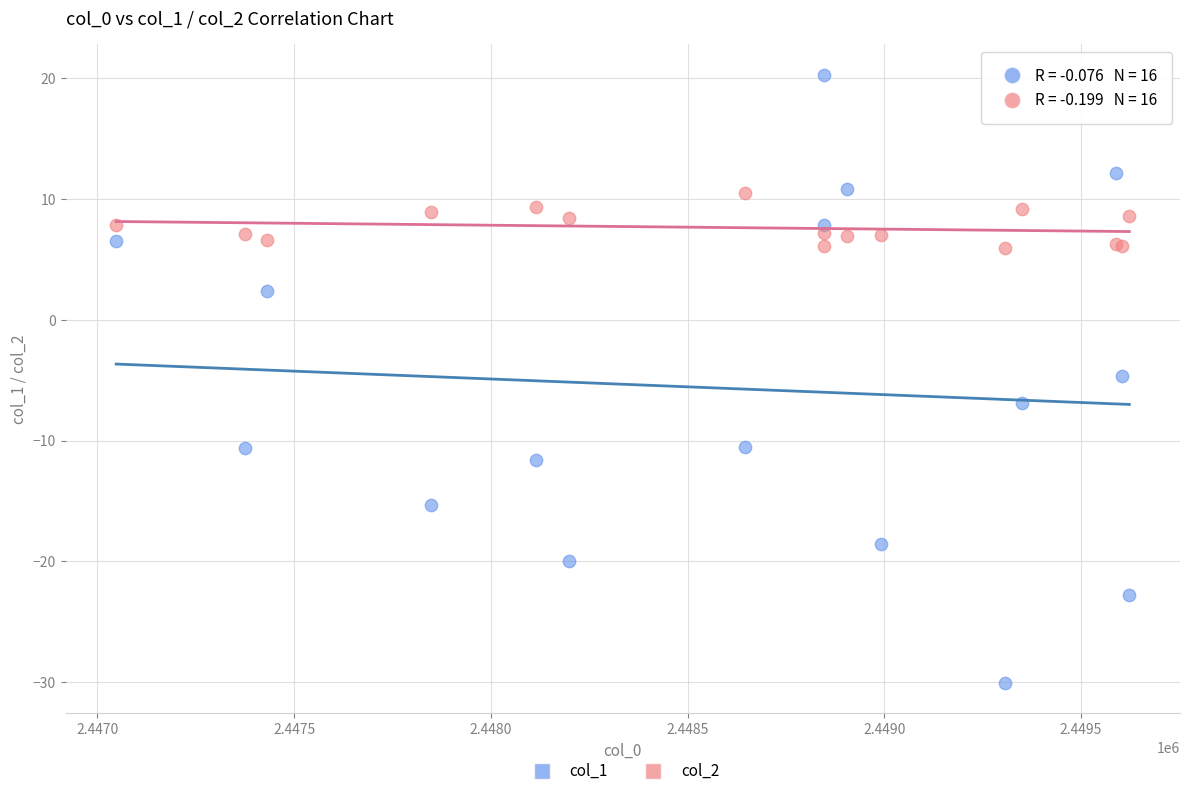

What are all the series names shown in the legend?

col_1, col_2